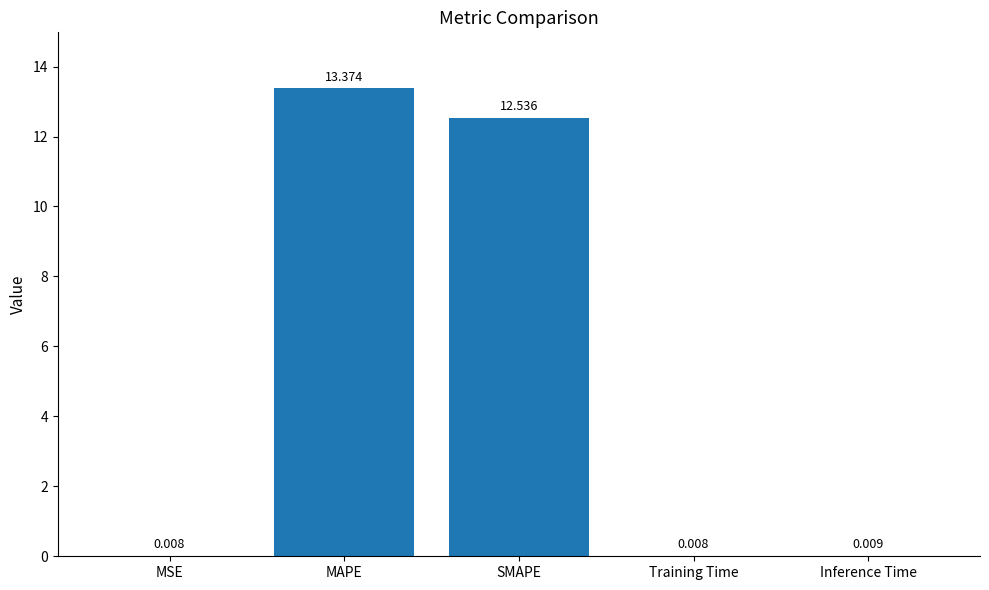

Where is the data nearest to the value 6?

Inference Time